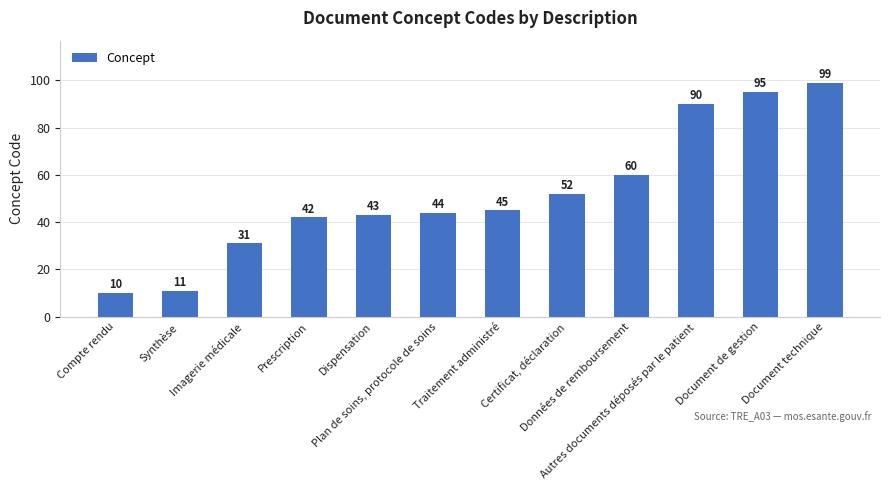

At which label is the value closest to 54?

Certificat, déclaration